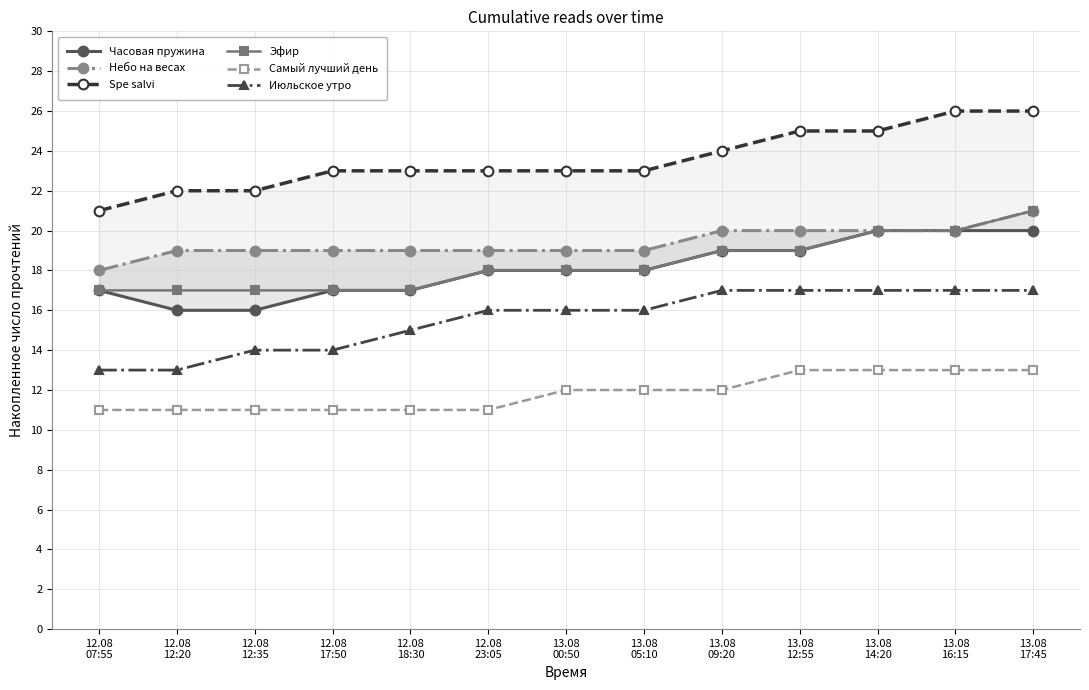

Which series has the widest spread of values?

Spe salvi